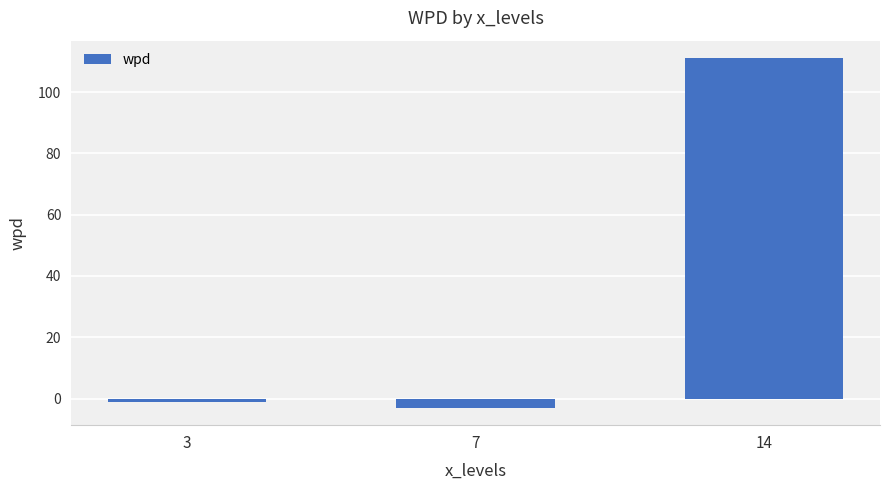

Which label corresponds to the largest value in the chart?

14